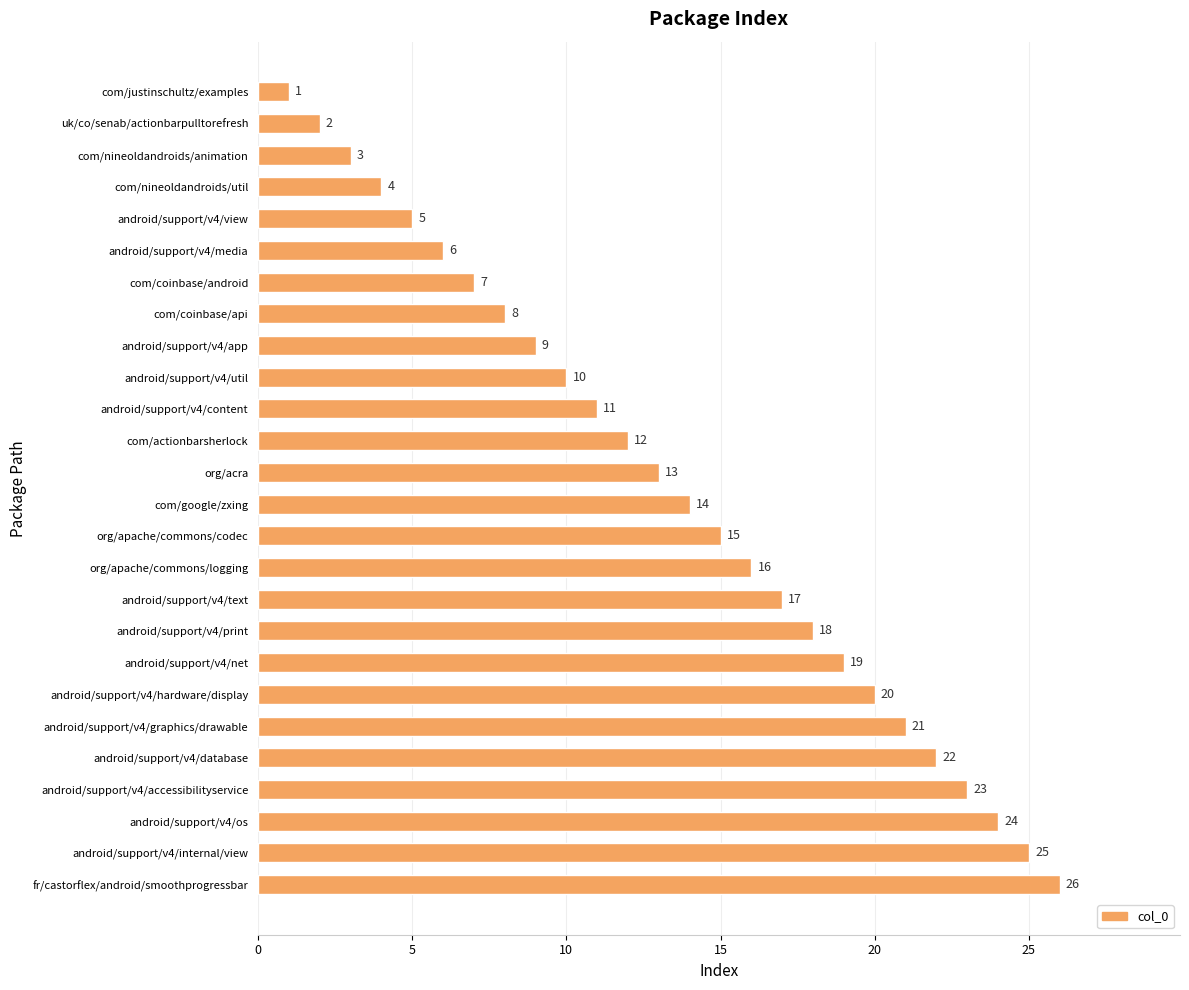

What is the sum of all values?

351